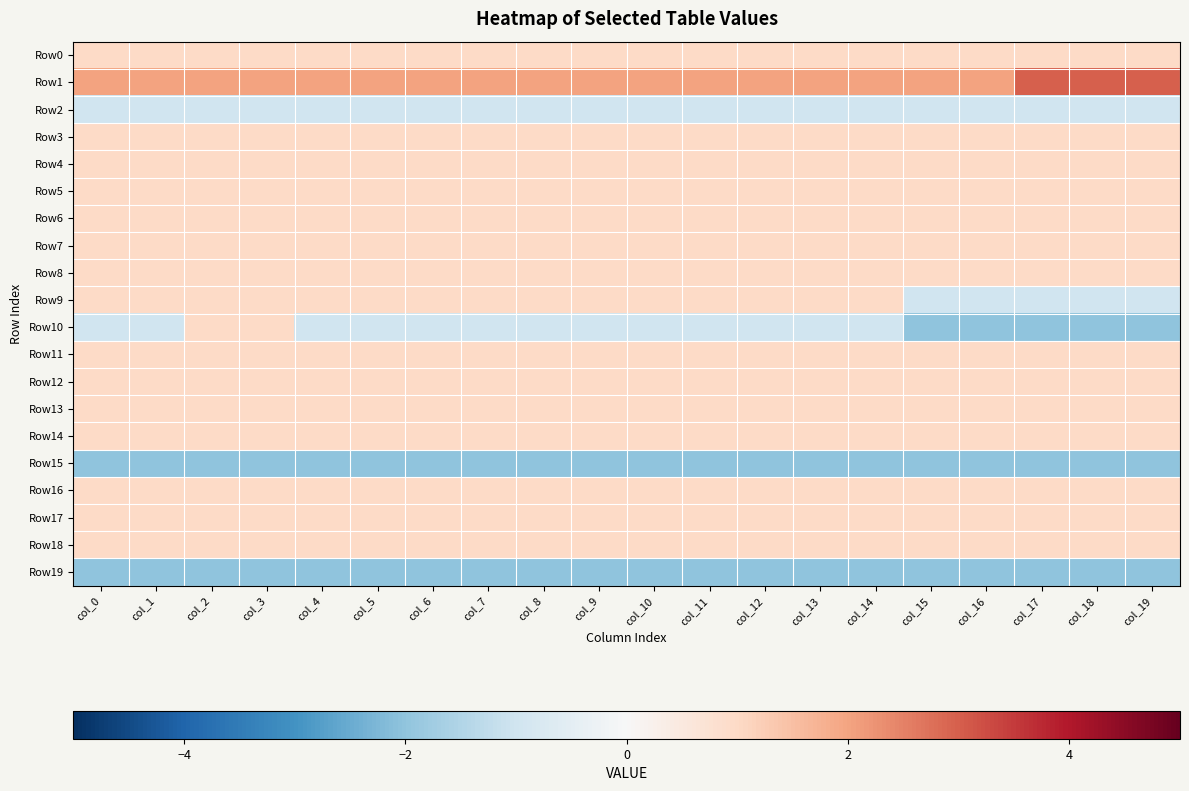

Reading right to left, extract all data points from this chart.

Row0: col_19=1	col_18=1	col_17=1	col_16=1	col_15=1	col_14=1	col_13=1	col_12=1	col_11=1	col_10=1	col_9=1	col_8=1	col_7=1	col_6=1	col_5=1	col_4=1	col_3=1	col_2=1	col_1=1	col_0=1
Row1: col_19=3	col_18=3	col_17=3	col_16=2	col_15=2	col_14=2	col_13=2	col_12=2	col_11=2	col_10=2	col_9=2	col_8=2	col_7=2	col_6=2	col_5=2	col_4=2	col_3=2	col_2=2	col_1=2	col_0=2
Row2: col_19=-1	col_18=-1	col_17=-1	col_16=-1	col_15=-1	col_14=-1	col_13=-1	col_12=-1	col_11=-1	col_10=-1	col_9=-1	col_8=-1	col_7=-1	col_6=-1	col_5=-1	col_4=-1	col_3=-1	col_2=-1	col_1=-1	col_0=-1
Row3: col_19=1	col_18=1	col_17=1	col_16=1	col_15=1	col_14=1	col_13=1	col_12=1	col_11=1	col_10=1	col_9=1	col_8=1	col_7=1	col_6=1	col_5=1	col_4=1	col_3=1	col_2=1	col_1=1	col_0=1
Row4: col_19=1	col_18=1	col_17=1	col_16=1	col_15=1	col_14=1	col_13=1	col_12=1	col_11=1	col_10=1	col_9=1	col_8=1	col_7=1	col_6=1	col_5=1	col_4=1	col_3=1	col_2=1	col_1=1	col_0=1
Row5: col_19=1	col_18=1	col_17=1	col_16=1	col_15=1	col_14=1	col_13=1	col_12=1	col_11=1	col_10=1	col_9=1	col_8=1	col_7=1	col_6=1	col_5=1	col_4=1	col_3=1	col_2=1	col_1=1	col_0=1
Row6: col_19=1	col_18=1	col_17=1	col_16=1	col_15=1	col_14=1	col_13=1	col_12=1	col_11=1	col_10=1	col_9=1	col_8=1	col_7=1	col_6=1	col_5=1	col_4=1	col_3=1	col_2=1	col_1=1	col_0=1
Row7: col_19=1	col_18=1	col_17=1	col_16=1	col_15=1	col_14=1	col_13=1	col_12=1	col_11=1	col_10=1	col_9=1	col_8=1	col_7=1	col_6=1	col_5=1	col_4=1	col_3=1	col_2=1	col_1=1	col_0=1
Row8: col_19=1	col_18=1	col_17=1	col_16=1	col_15=1	col_14=1	col_13=1	col_12=1	col_11=1	col_10=1	col_9=1	col_8=1	col_7=1	col_6=1	col_5=1	col_4=1	col_3=1	col_2=1	col_1=1	col_0=1
Row9: col_19=-1	col_18=-1	col_17=-1	col_16=-1	col_15=-1	col_14=1	col_13=1	col_12=1	col_11=1	col_10=1	col_9=1	col_8=1	col_7=1	col_6=1	col_5=1	col_4=1	col_3=1	col_2=1	col_1=1	col_0=1
Row10: col_19=-2	col_18=-2	col_17=-2	col_16=-2	col_15=-2	col_14=-1	col_13=-1	col_12=-1	col_11=-1	col_10=-1	col_9=-1	col_8=-1	col_7=-1	col_6=-1	col_5=-1	col_4=-1	col_3=1	col_2=1	col_1=-1	col_0=-1
Row11: col_19=1	col_18=1	col_17=1	col_16=1	col_15=1	col_14=1	col_13=1	col_12=1	col_11=1	col_10=1	col_9=1	col_8=1	col_7=1	col_6=1	col_5=1	col_4=1	col_3=1	col_2=1	col_1=1	col_0=1
Row12: col_19=1	col_18=1	col_17=1	col_16=1	col_15=1	col_14=1	col_13=1	col_12=1	col_11=1	col_10=1	col_9=1	col_8=1	col_7=1	col_6=1	col_5=1	col_4=1	col_3=1	col_2=1	col_1=1	col_0=1
Row13: col_19=1	col_18=1	col_17=1	col_16=1	col_15=1	col_14=1	col_13=1	col_12=1	col_11=1	col_10=1	col_9=1	col_8=1	col_7=1	col_6=1	col_5=1	col_4=1	col_3=1	col_2=1	col_1=1	col_0=1
Row14: col_19=1	col_18=1	col_17=1	col_16=1	col_15=1	col_14=1	col_13=1	col_12=1	col_11=1	col_10=1	col_9=1	col_8=1	col_7=1	col_6=1	col_5=1	col_4=1	col_3=1	col_2=1	col_1=1	col_0=1
Row15: col_19=-2	col_18=-2	col_17=-2	col_16=-2	col_15=-2	col_14=-2	col_13=-2	col_12=-2	col_11=-2	col_10=-2	col_9=-2	col_8=-2	col_7=-2	col_6=-2	col_5=-2	col_4=-2	col_3=-2	col_2=-2	col_1=-2	col_0=-2
Row16: col_19=1	col_18=1	col_17=1	col_16=1	col_15=1	col_14=1	col_13=1	col_12=1	col_11=1	col_10=1	col_9=1	col_8=1	col_7=1	col_6=1	col_5=1	col_4=1	col_3=1	col_2=1	col_1=1	col_0=1
Row17: col_19=1	col_18=1	col_17=1	col_16=1	col_15=1	col_14=1	col_13=1	col_12=1	col_11=1	col_10=1	col_9=1	col_8=1	col_7=1	col_6=1	col_5=1	col_4=1	col_3=1	col_2=1	col_1=1	col_0=1
Row18: col_19=1	col_18=1	col_17=1	col_16=1	col_15=1	col_14=1	col_13=1	col_12=1	col_11=1	col_10=1	col_9=1	col_8=1	col_7=1	col_6=1	col_5=1	col_4=1	col_3=1	col_2=1	col_1=1	col_0=1
Row19: col_19=-2	col_18=-2	col_17=-2	col_16=-2	col_15=-2	col_14=-2	col_13=-2	col_12=-2	col_11=-2	col_10=-2	col_9=-2	col_8=-2	col_7=-2	col_6=-2	col_5=-2	col_4=-2	col_3=-2	col_2=-2	col_1=-2	col_0=-2